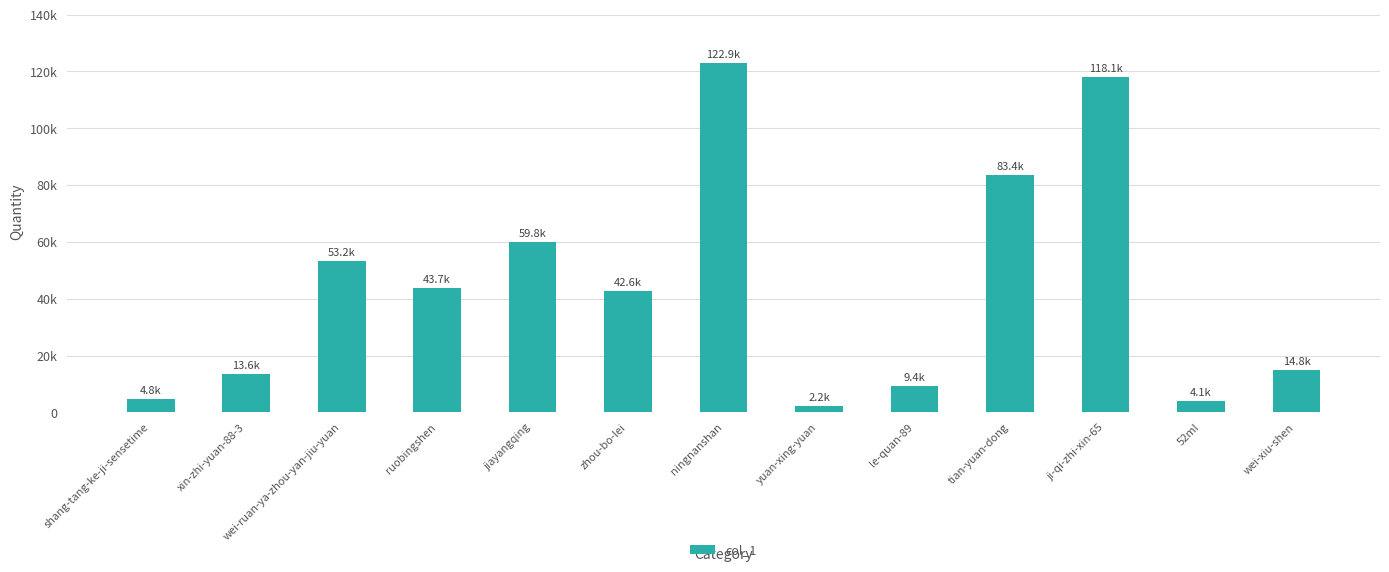

How many values are below 42643?

6